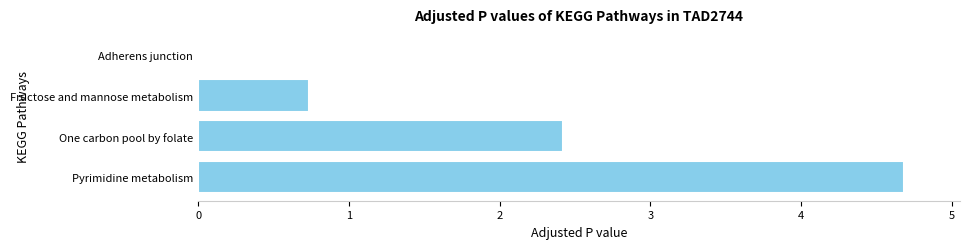

Which has a higher value, Pyrimidine metabolism or One carbon pool by folate?

Pyrimidine metabolism